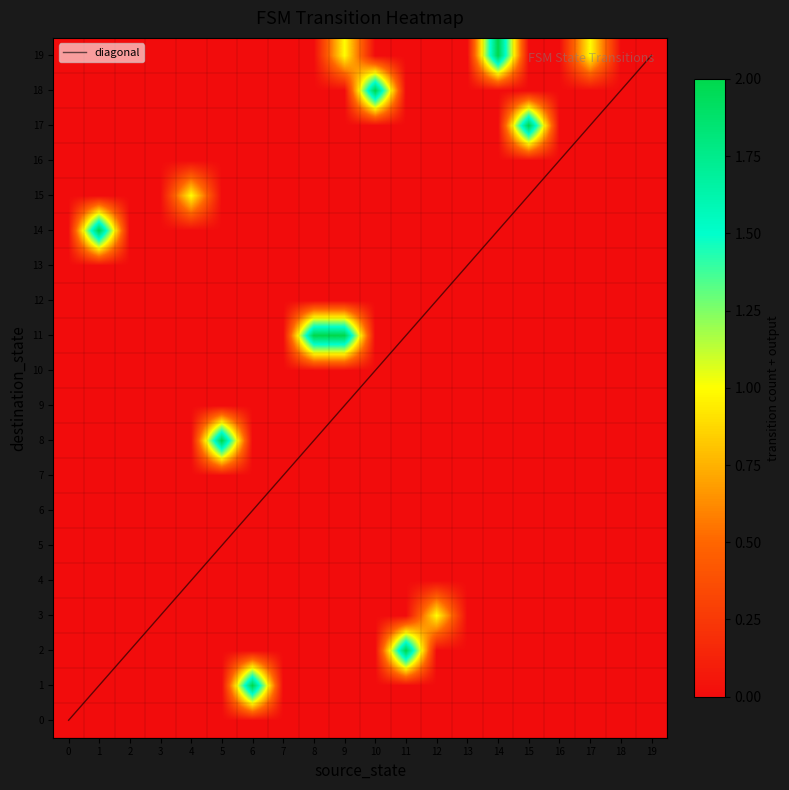

At how many categories does at least one series exceed 14?

5